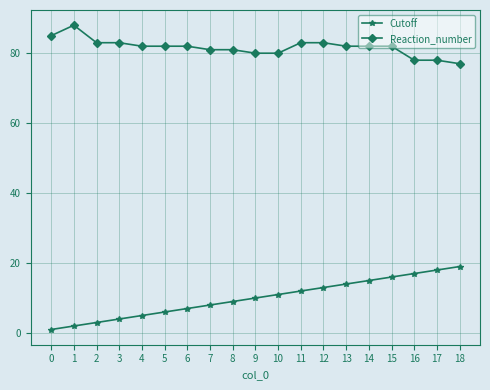

Rank the series by their maximum value, from lowest to highest.

Cutoff, Reaction_number